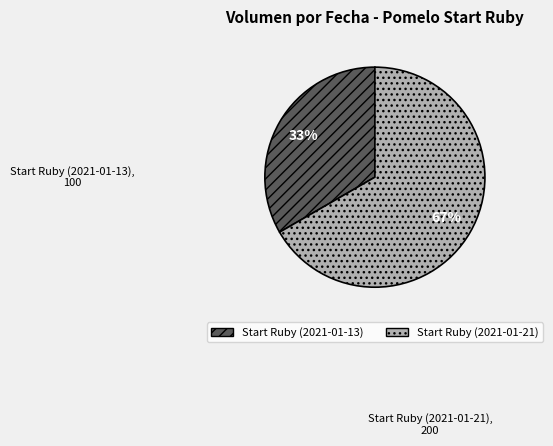

Which has a higher value, Start Ruby (2021-01-13) or Start Ruby (2021-01-21)?

Start Ruby (2021-01-21)